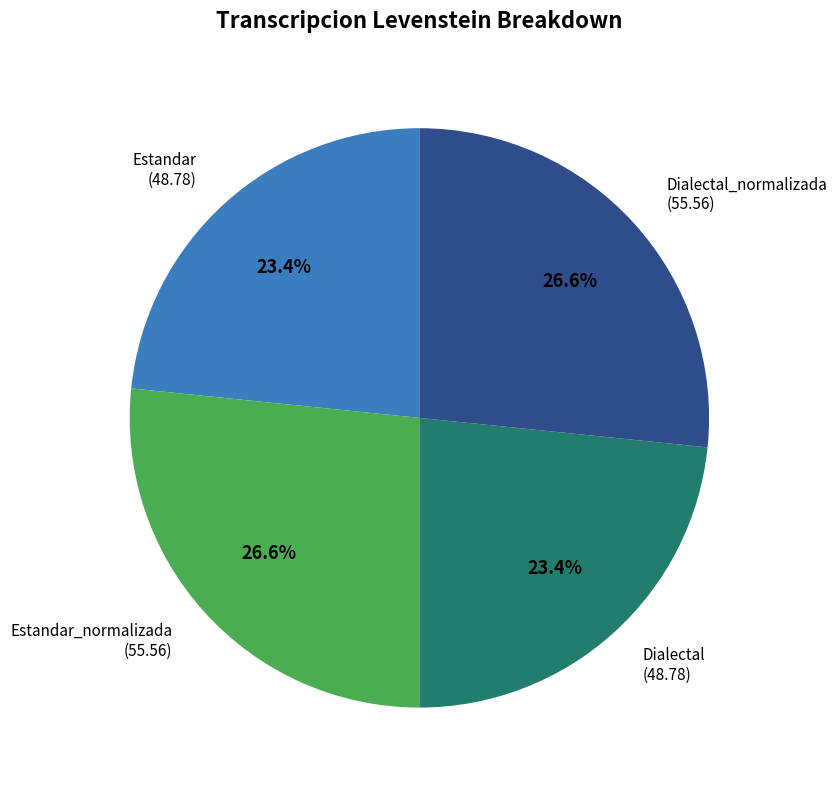

Is there any slice that represents more than half of the pie?

No